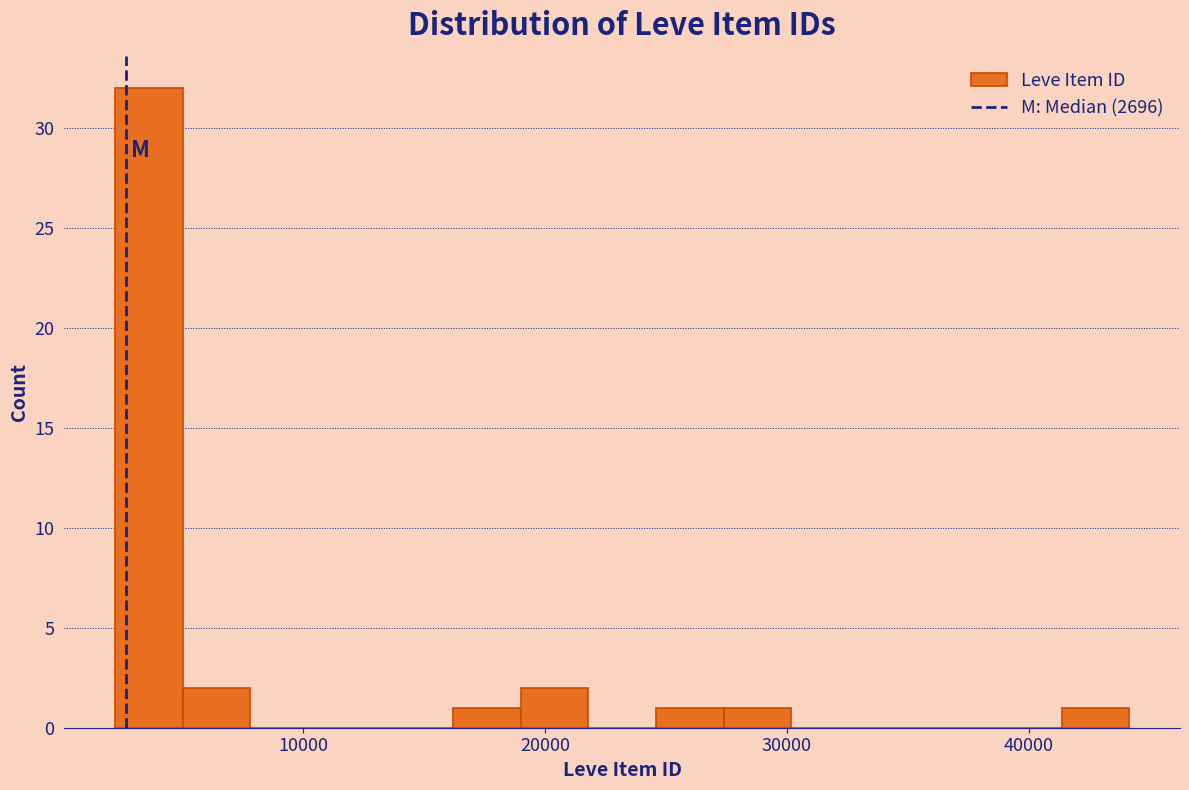

Around what value on the x-axis is the tallest bar? Give the approximate position of its centre, as read against the axis.

4000